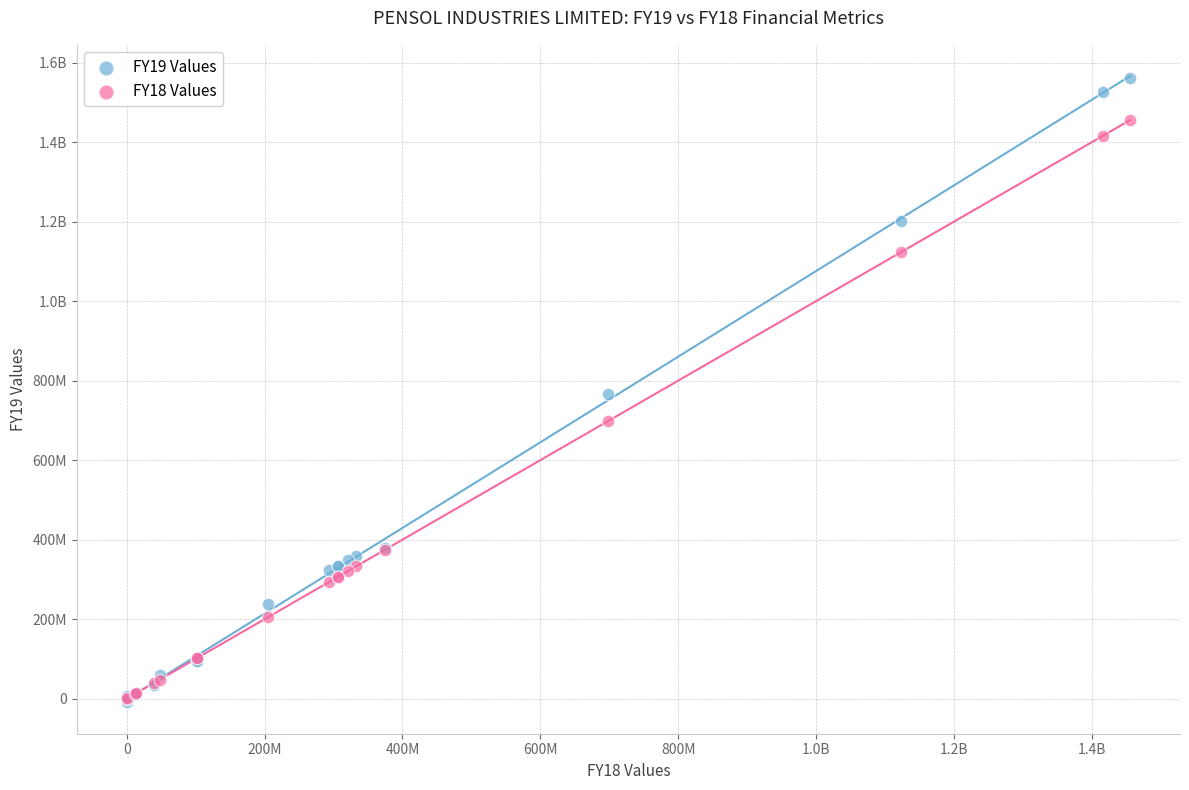

What are all the series names shown in the legend?

FY19 Values, FY18 Values